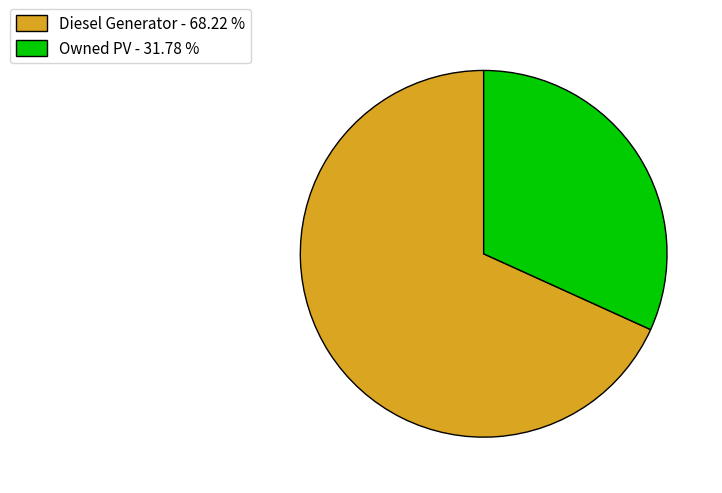

What is the largest slice in the pie chart?

Diesel Generator - 68.22 %